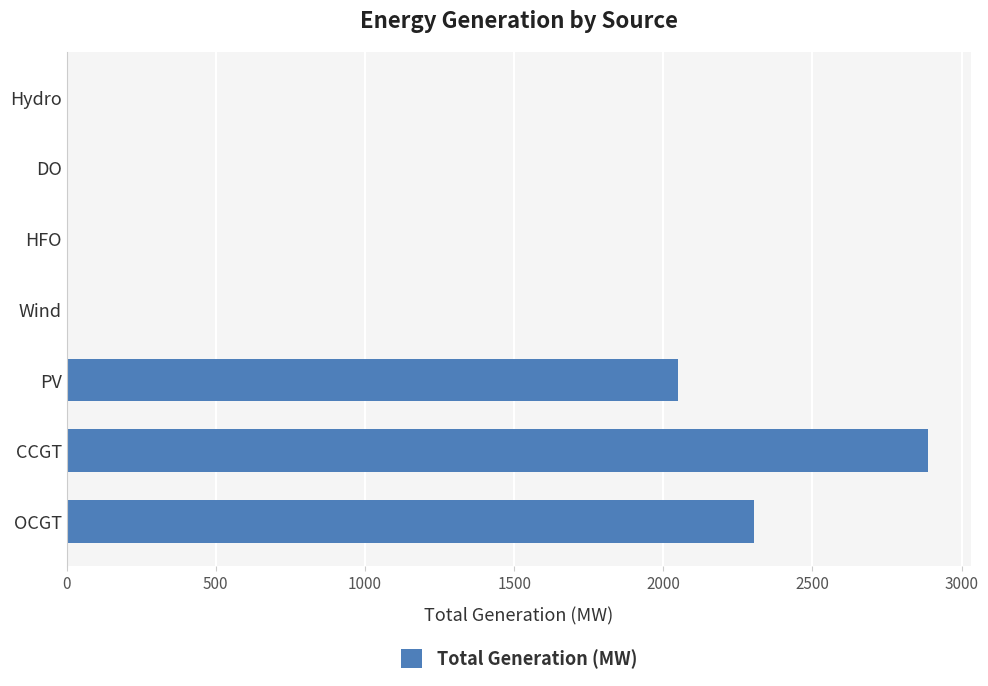

How many series are shown in this chart?

1